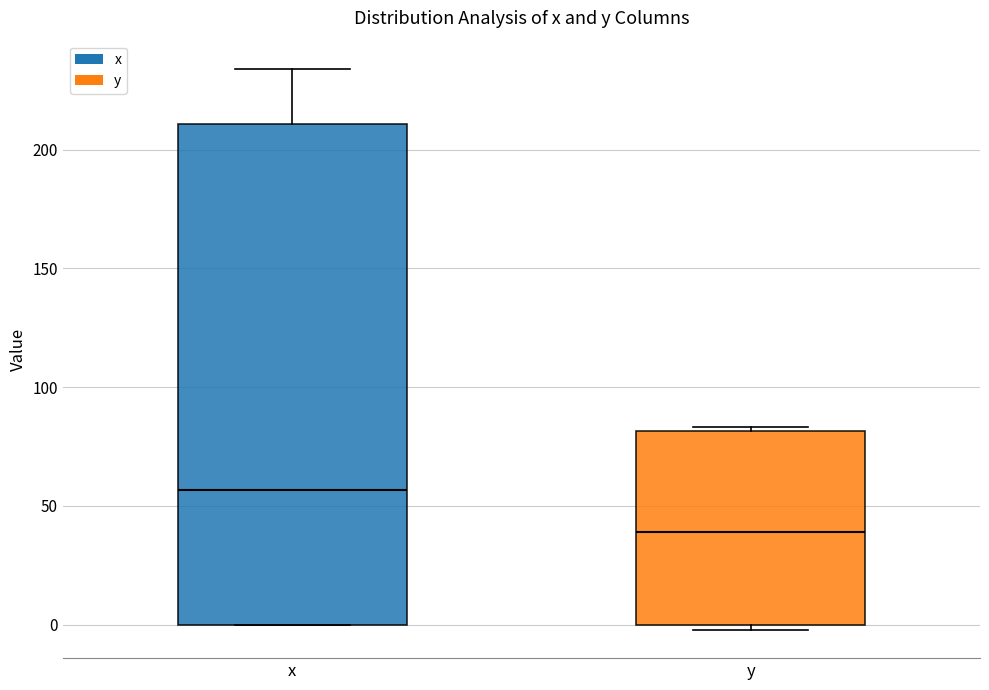

Reading left to right, read every box against the y-axis: the position of its median line, the range the box covers, and the ends of its whiskers. The values are not printed on the chart, so give them approximately, as read against the axis.

x: median 55, box 0 to 210, whiskers 0 to 235
y: median 40, box 0 to 80, whiskers 0 (just below the box's lower edge) to 85